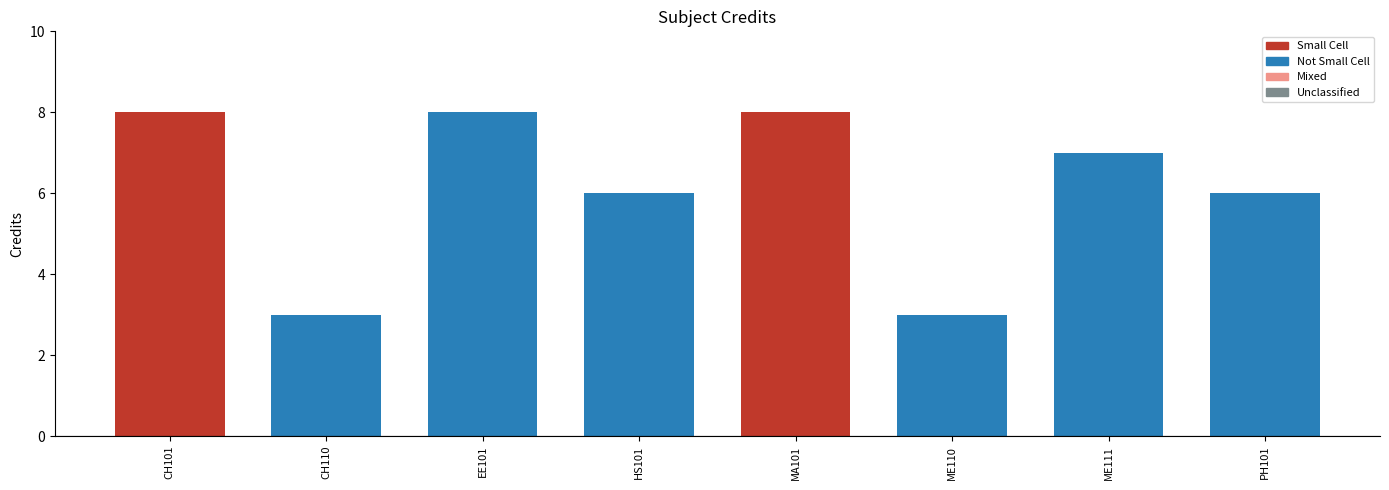

What is the change in value from CH101 to HS101?

-2